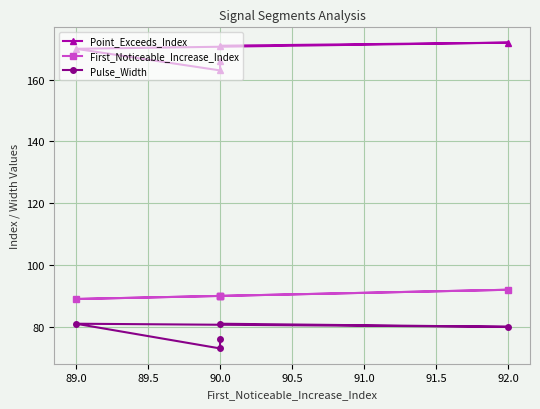

The value of Point_Exceeds_Index at 92.0 is 263. True or false?

False